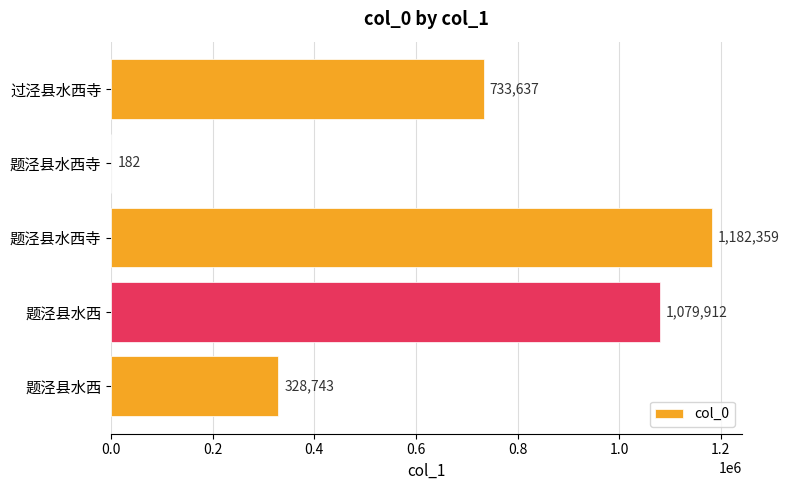

Are the bars horizontal?

Yes